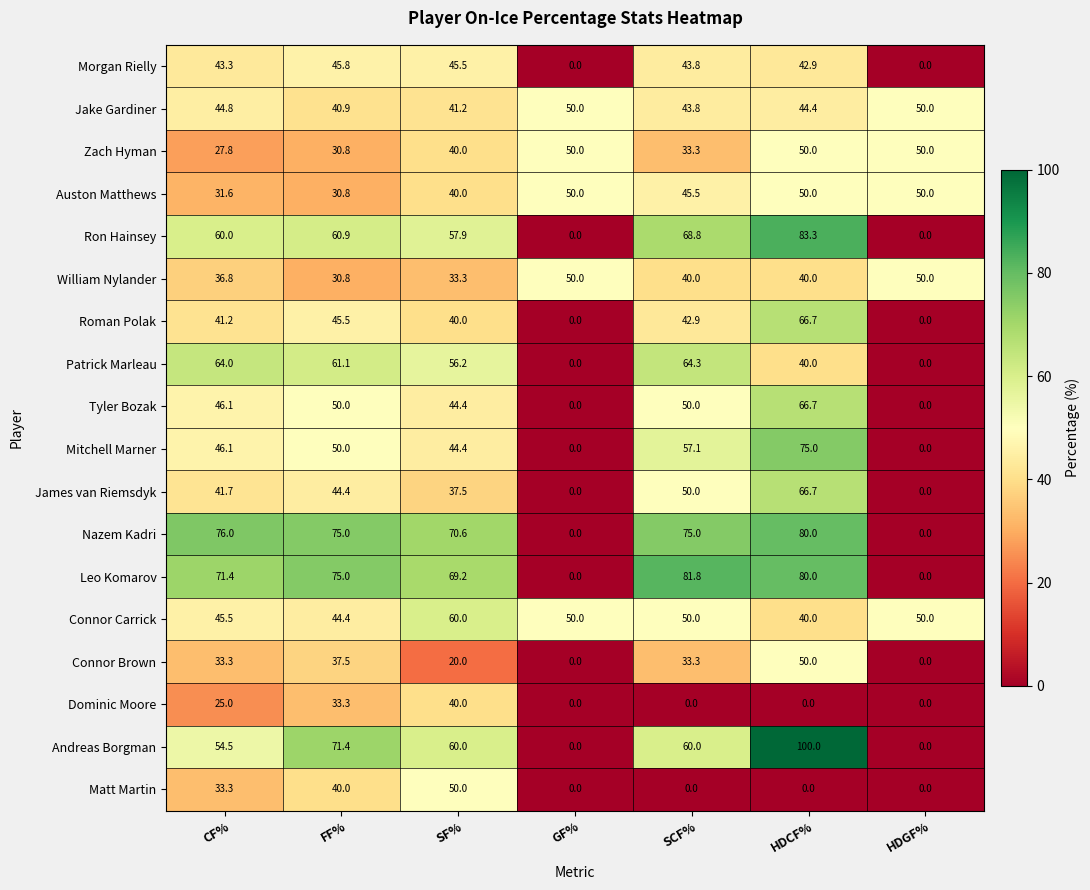

What is the greatest value displayed?

100.0